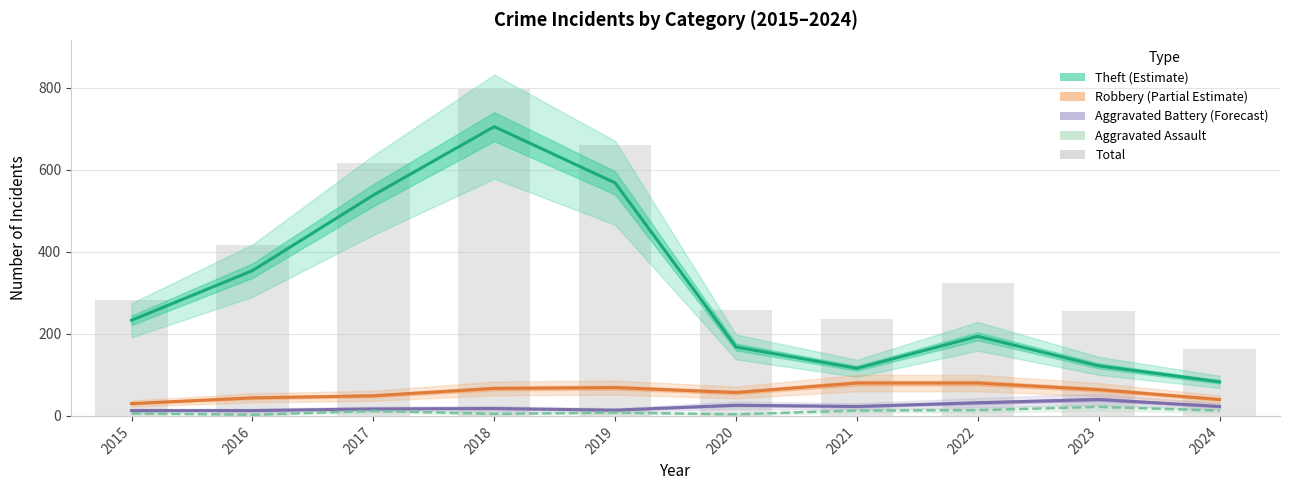

True or false: Aggravated Battery (Forecast) has a value of 22 at 2016.

False